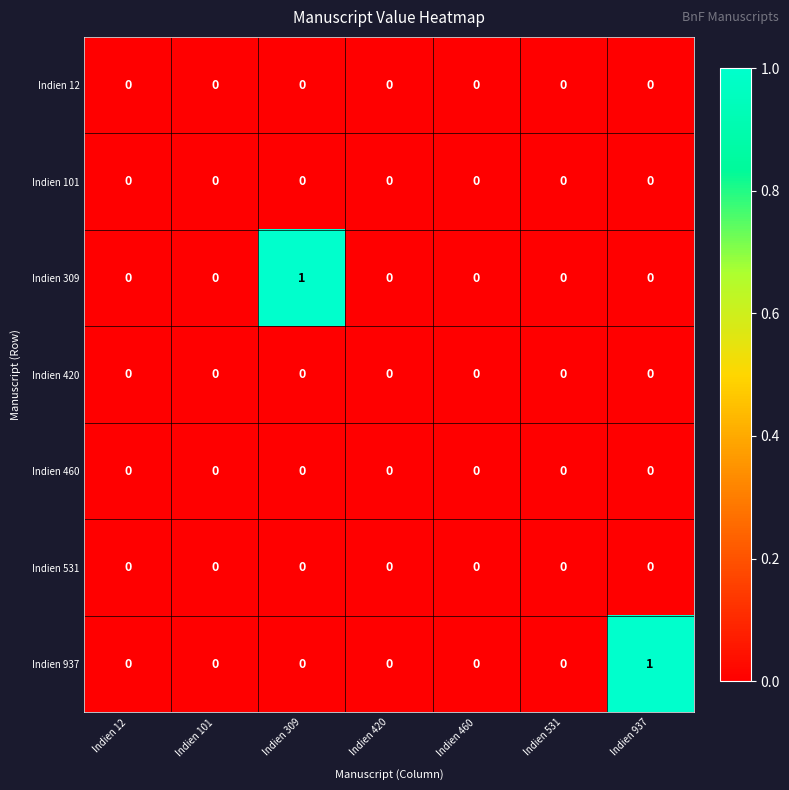

Which series changed the most between Indien 101 and Indien 309?

Indien 309